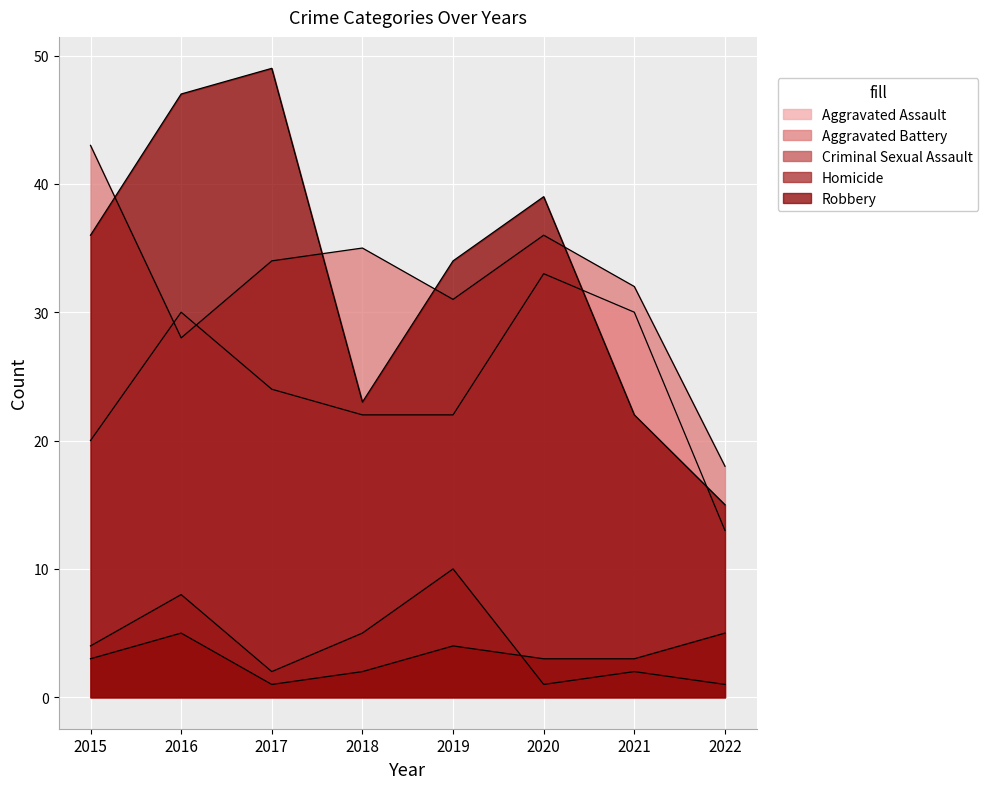

Reading left to right, extract all data points from this chart.

Aggravated Assault: 20	30	24	22	22	33	30	13
Aggravated Battery: 43	28	34	35	31	36	32	18
Criminal Sexual Assault: 4	8	2	5	10	1	2	1
Homicide: 3	5	1	2	4	3	3	5
Robbery: 36	47	49	23	34	39	22	15